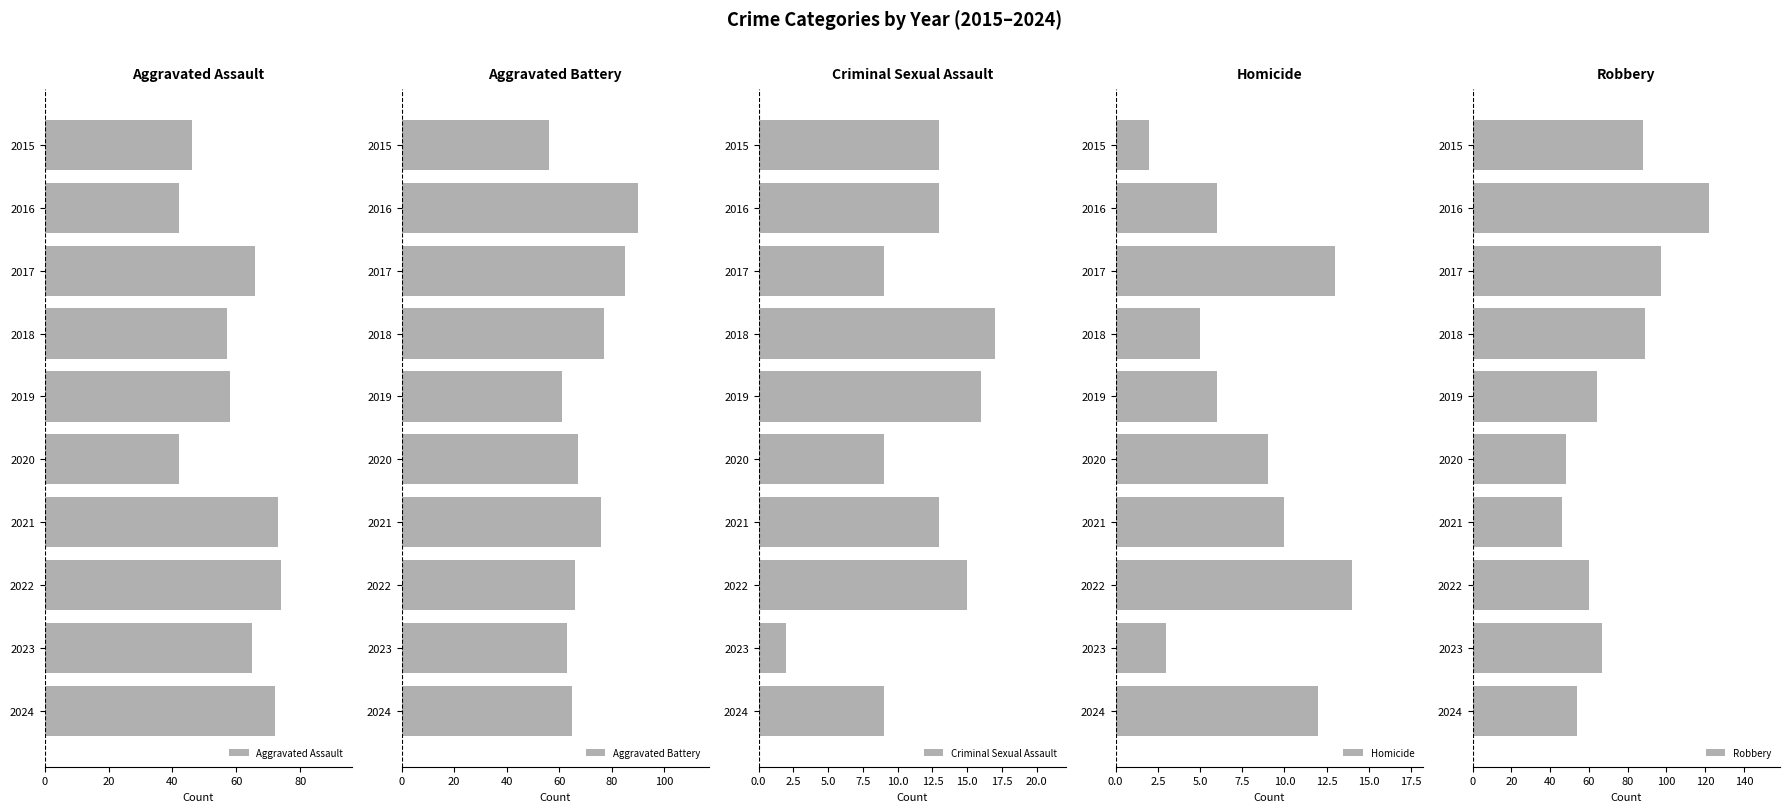

What is the difference between the maximum and minimum values in the Aggravated Assault series?

32